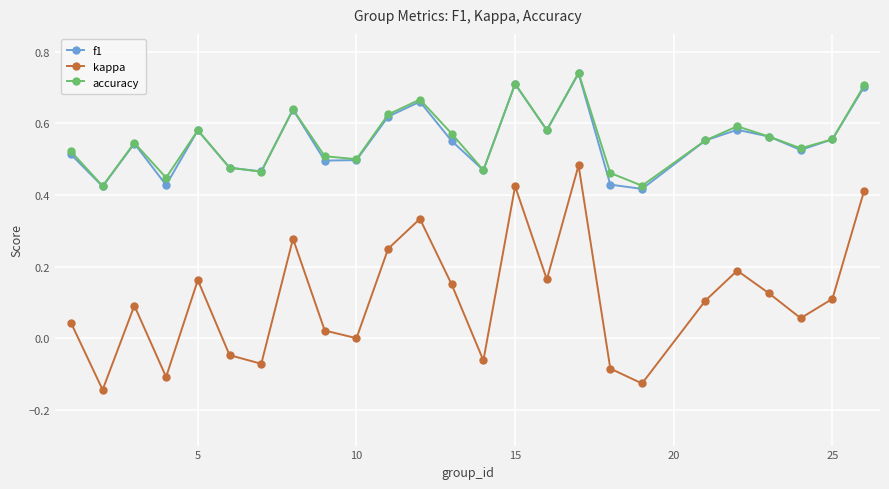

In f1, how many points are higher than both neighbors (excluding endpoints)?

7